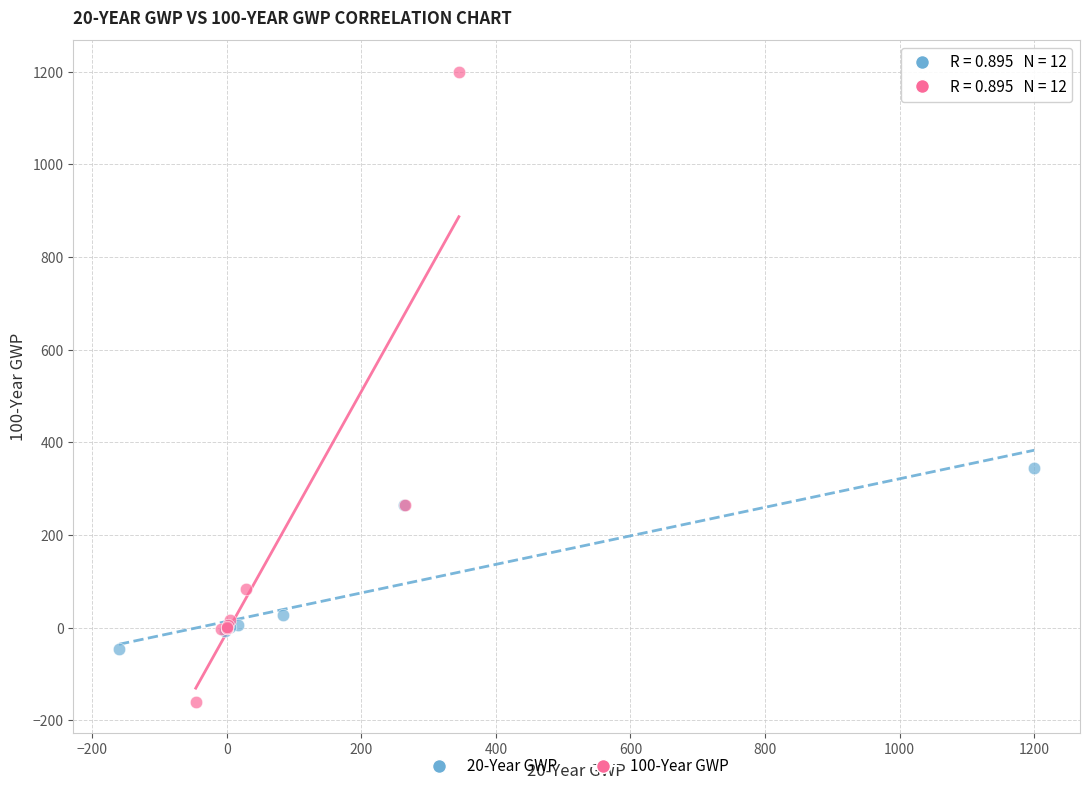

Which series reaches the minimum Y coordinate?

100-Year GWP